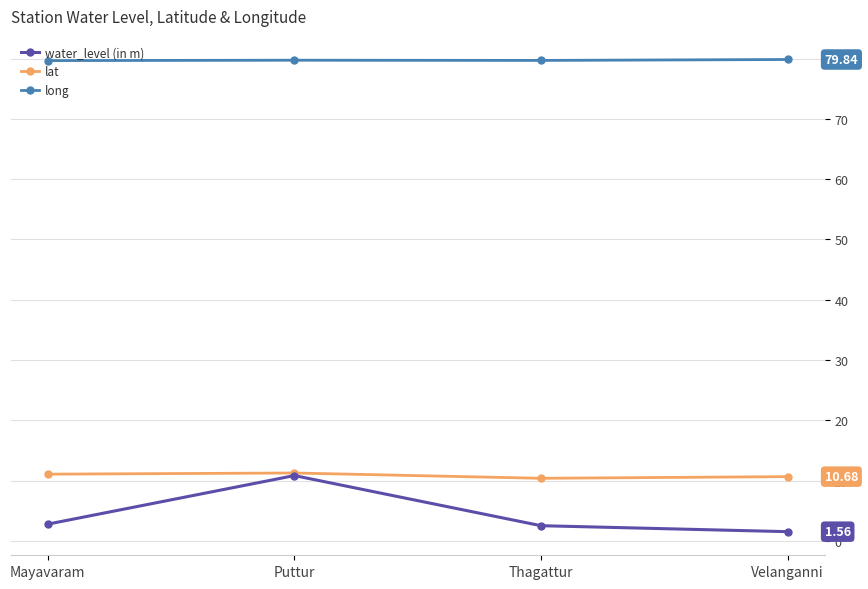

The water_level (in m) series shows 2.8 at Mayavaram. True or false?

True